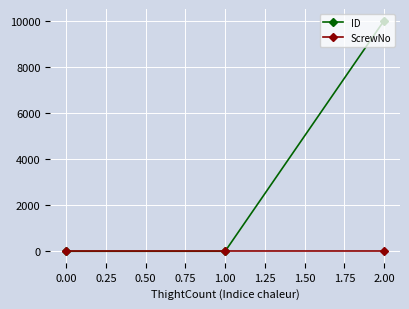

How many values in the ID series are below 2?

1